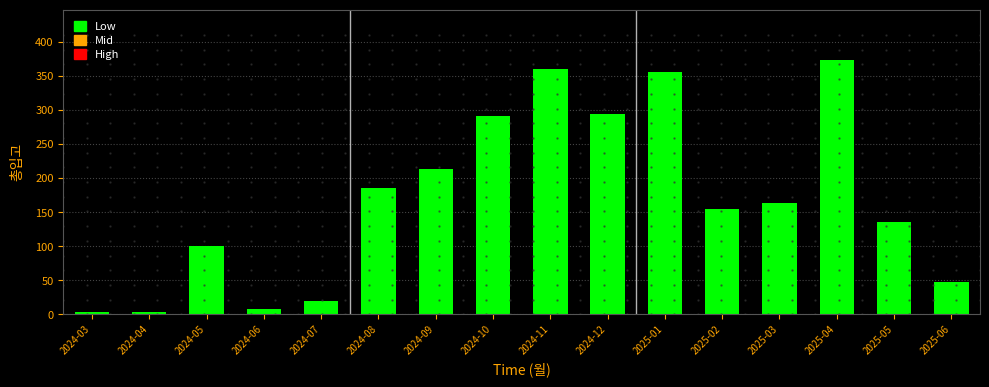

Reading left to right, extract all data points from this chart.

2024-03=3	2024-04=3	2024-05=100	2024-06=8	2024-07=20	2024-08=186	2024-09=213	2024-10=292	2024-11=361	2024-12=295	2025-01=356	2025-02=155	2025-03=163	2025-04=373	2025-05=135	2025-06=47